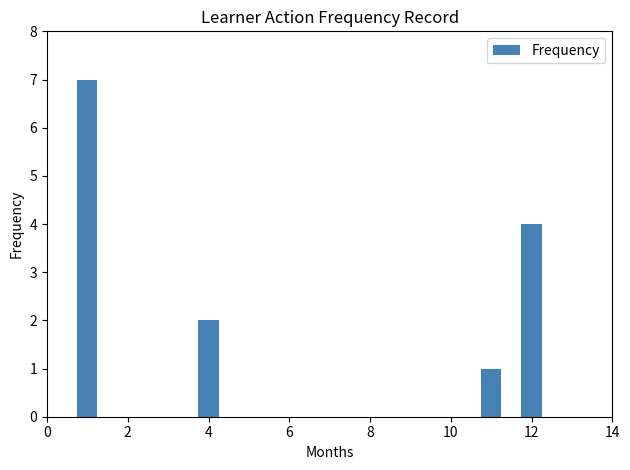

What is the average value?

4